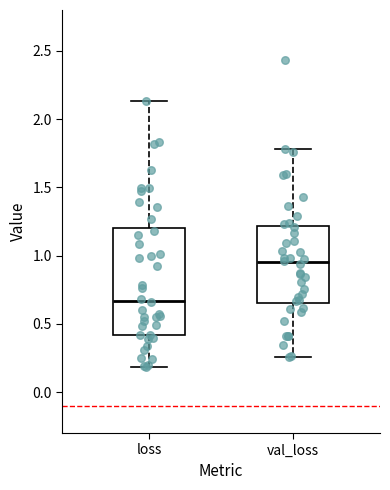

Which box's median line is the lowest?

loss